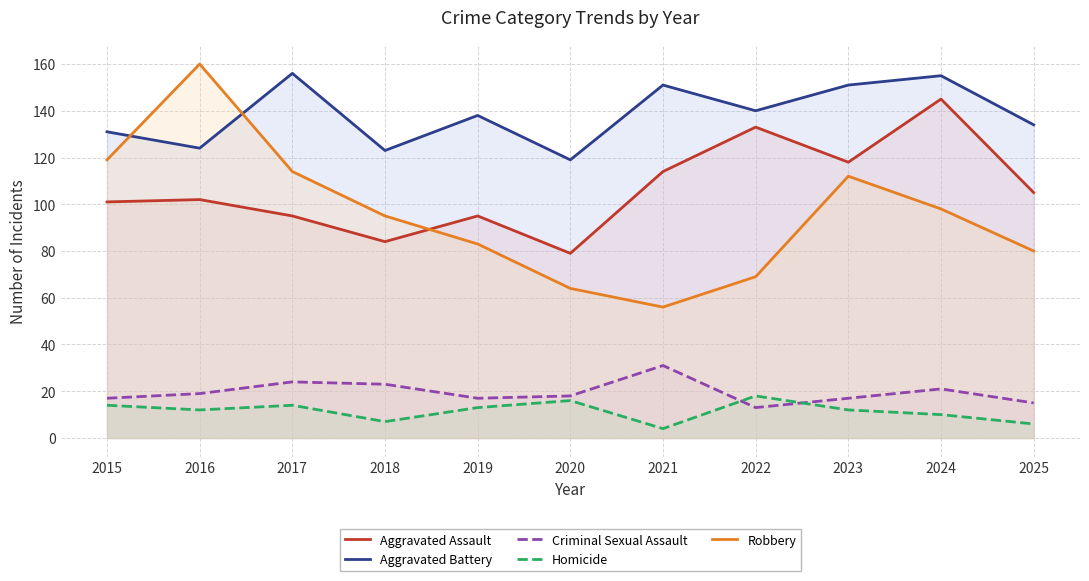

What value does the Aggravated Battery series have at 2017?

156